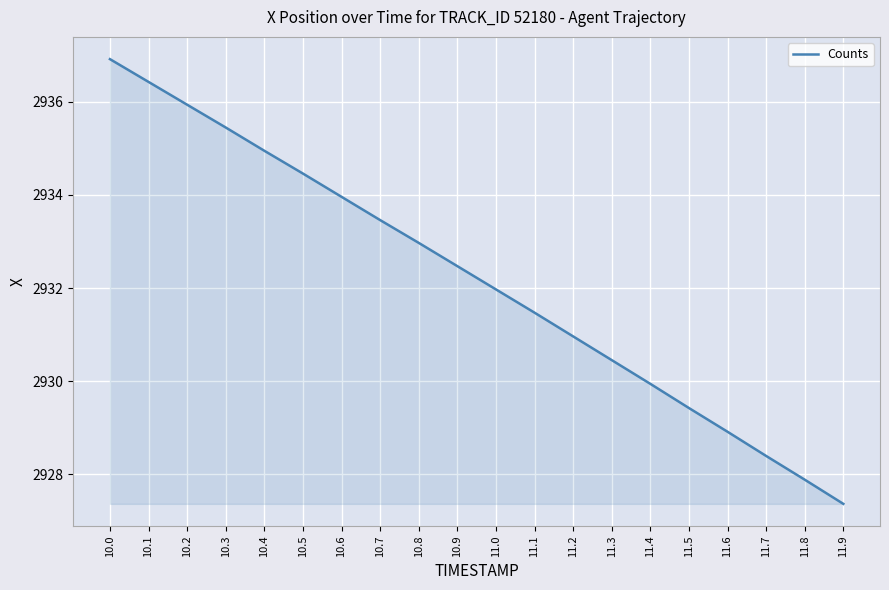

Rank the categories by value from highest to lowest.

10.0, 10.1, 10.2, 10.3, 10.4, 10.5, 10.6, 10.7, 10.8, 10.9, 11.0, 11.1, 11.2, 11.3, 11.4, 11.5, 11.6, 11.7, 11.8, 11.9